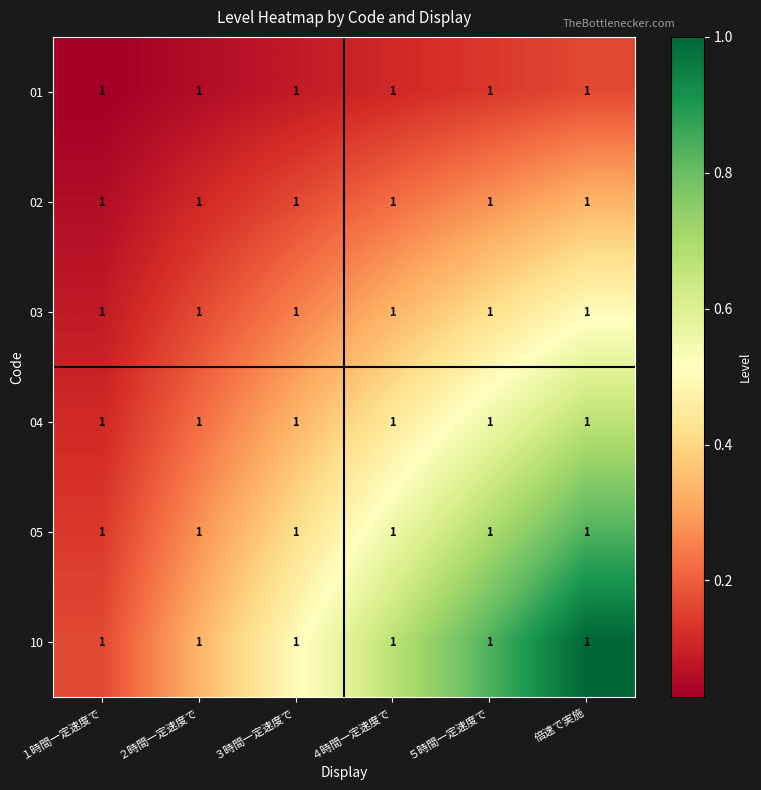

Reading right to left, what are all the values shown in this chart?

01: 倍速で実施=1.0	５時間一定速度で=1.0	４時間一定速度で=1.0	３時間一定速度で=1.0	２時間一定速度で=1.0	１時間一定速度で=1.0
02: 倍速で実施=1.0	５時間一定速度で=1.0	４時間一定速度で=1.0	３時間一定速度で=1.0	２時間一定速度で=1.0	１時間一定速度で=1.0
03: 倍速で実施=1.0	５時間一定速度で=1.0	４時間一定速度で=1.0	３時間一定速度で=1.0	２時間一定速度で=1.0	１時間一定速度で=1.0
04: 倍速で実施=1.0	５時間一定速度で=1.0	４時間一定速度で=1.0	３時間一定速度で=1.0	２時間一定速度で=1.0	１時間一定速度で=1.0
05: 倍速で実施=1.0	５時間一定速度で=1.0	４時間一定速度で=1.0	３時間一定速度で=1.0	２時間一定速度で=1.0	１時間一定速度で=1.0
10: 倍速で実施=1.0	５時間一定速度で=1.0	４時間一定速度で=1.0	３時間一定速度で=1.0	２時間一定速度で=1.0	１時間一定速度で=1.0